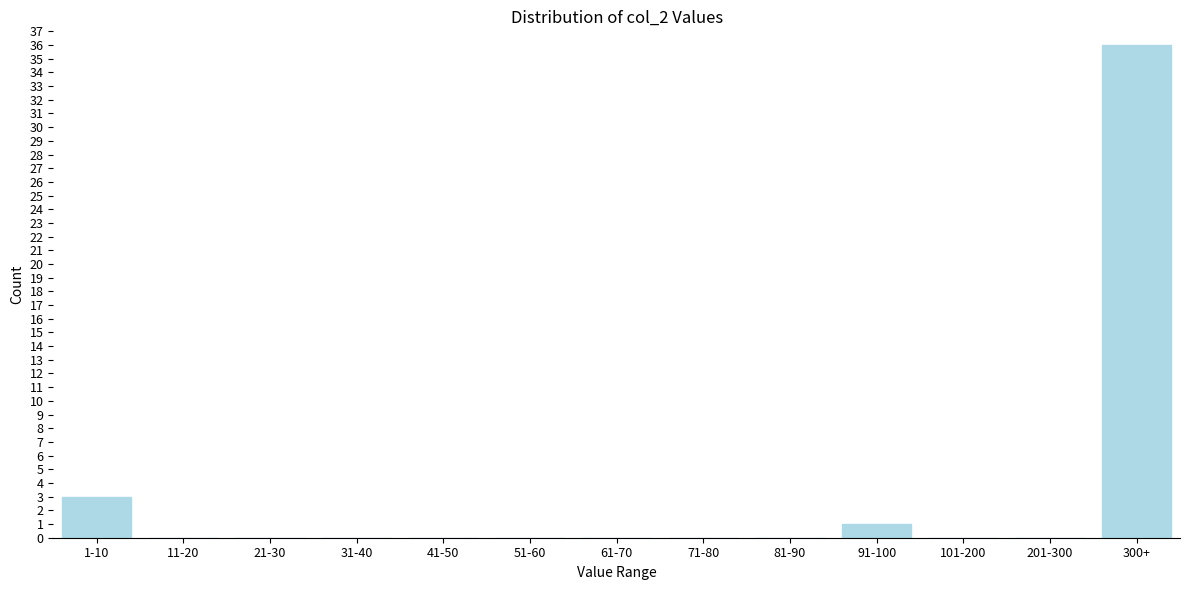

Reading left to right, list all the values displayed in this chart.

1-10=3	11-20=0	21-30=0	31-40=0	41-50=0	51-60=0	61-70=0	71-80=0	81-90=0	91-100=1	101-200=0	201-300=0	300+=36